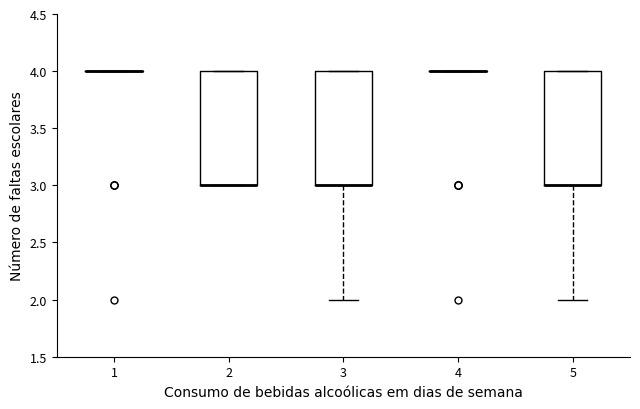

Reading left to right, read every box against the y-axis: the position of its median line, the range the box covers, and the ends of its whiskers. The values are not printed on the chart, so give them approximately, as read against the axis.

1: box collapsed to a line at 4, whiskers 4 to 4
2: median 3 (drawn on the box's lower edge), box 3 to 4, whiskers 3 to 4
3: median 3 (drawn on the box's lower edge), box 3 to 4, whiskers 2 to 4
4: box collapsed to a line at 4, whiskers 4 to 4
5: median 3 (drawn on the box's lower edge), box 3 to 4, whiskers 2 to 4